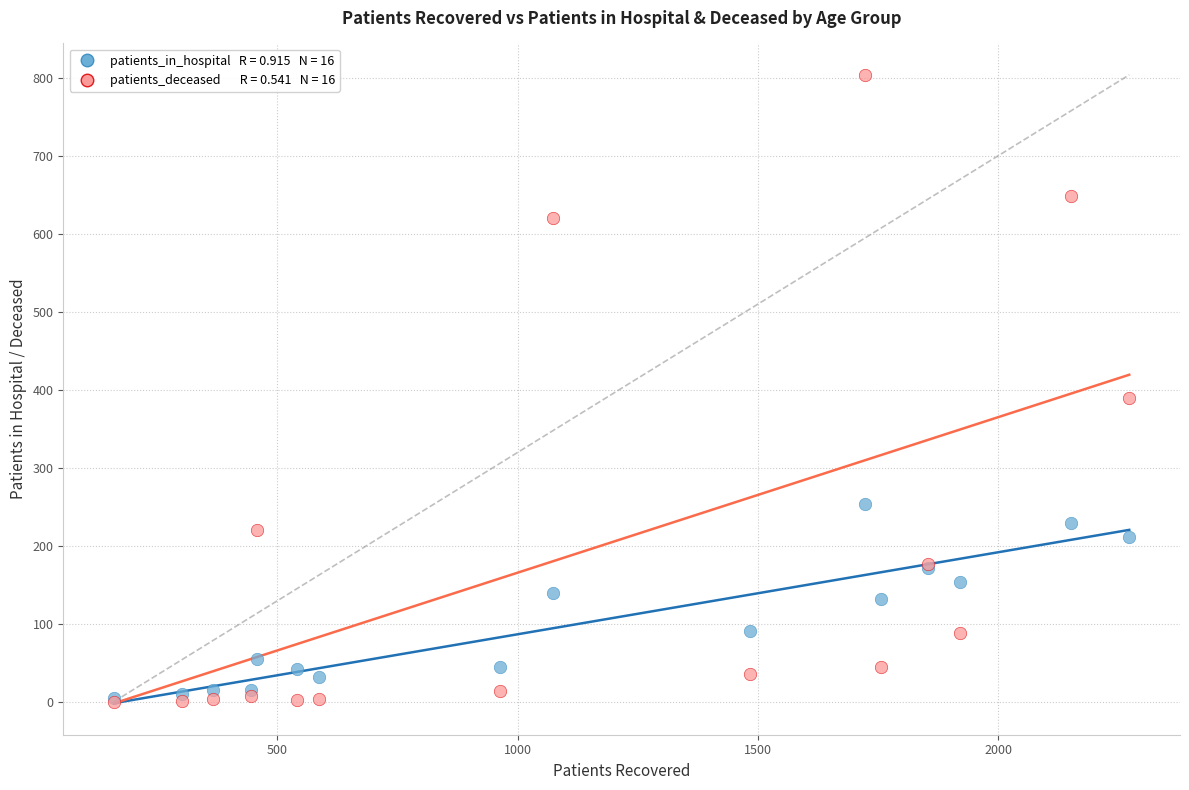

Across all series, what Y value is closest to 402?

389